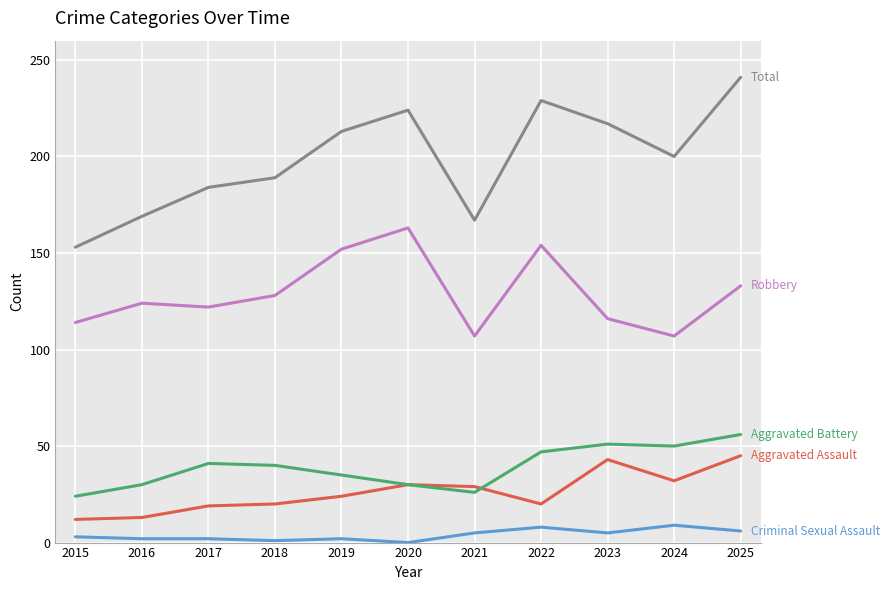

Which label corresponds to the largest value in the chart?

2025